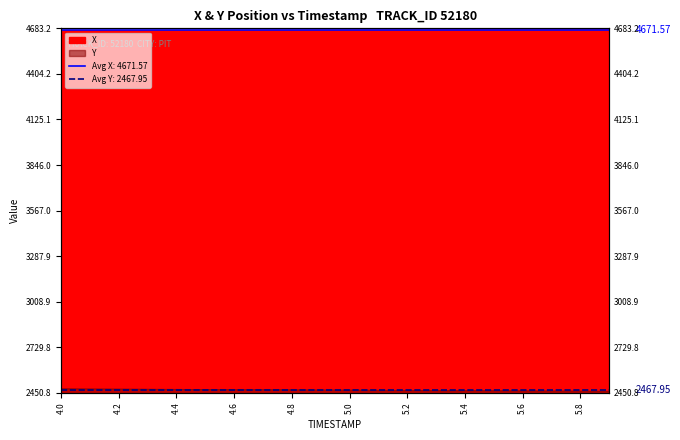

The X series shows 3248.4 at 5.0. True or false?

False